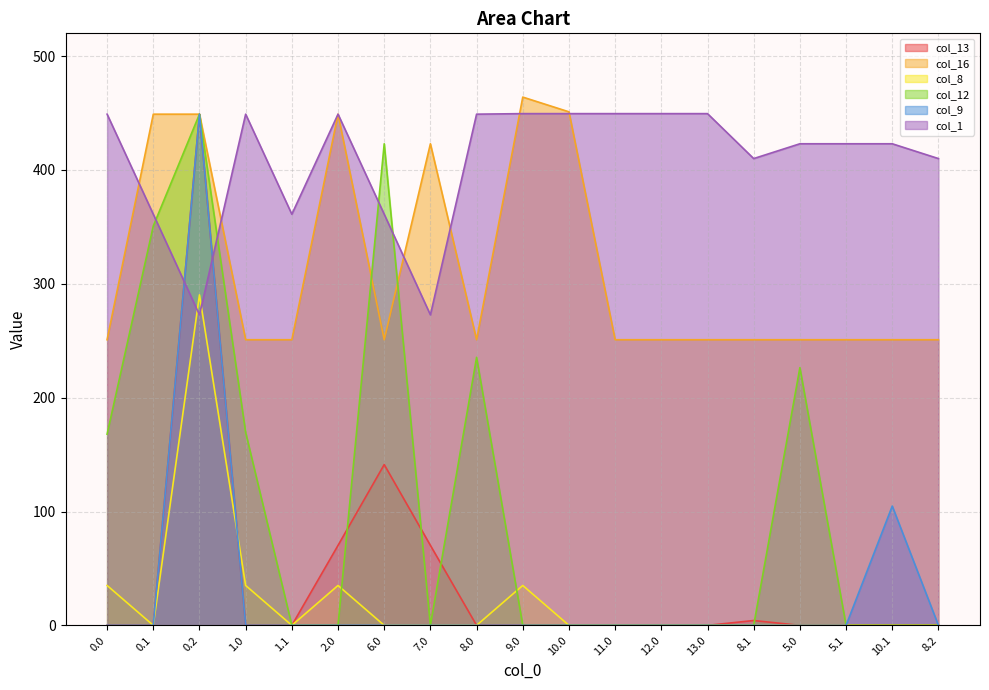

Reading left to right, list all the values displayed in this chart.

col_13: 0.0	0.0	449.0	0.0	0.0	70.2	141.2	70.2	0.0	0.0	0.0	0.0	0.0	0.0	4.2	0.0	0.0	0.0	0.0
col_16: 250.9	449.0	449.0	250.9	250.9	449.0	250.9	423.0	250.9	464.0	451.1	250.9	250.9	250.9	250.9	250.9	250.9	250.9	250.9
col_8: 35.0	0.0	290.3	35.0	0.0	35.0	0.0	0.0	0.0	35.0	0.0	0.0	0.0	0.0	0.0	0.0	0.0	0.0	0.0
col_12: 167.9	350.8	449.0	169.5	0.0	0.0	423.0	0.0	235.4	0.0	0.0	0.0	0.0	0.0	0.0	226.3	0.0	0.0	0.0
col_9: 0.0	0.0	449.0	0.0	0.0	0.0	0.0	0.0	0.0	0.0	0.0	0.0	0.0	0.0	0.0	0.0	0.0	104.8	0.0
col_1: 449.0	361.1	272.7	449.0	361.1	449.0	361.1	272.7	449.0	449.5	449.5	449.5	449.5	449.5	410.0	423.0	423.0	423.0	410.0